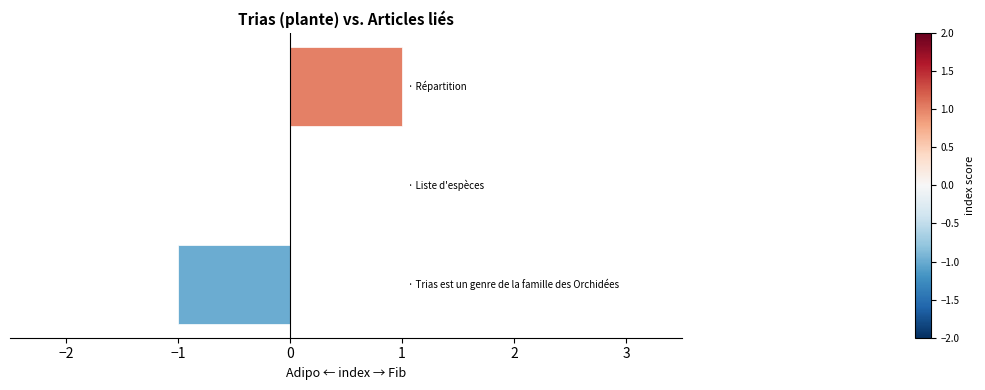

How many values are between -1 and 1?

3